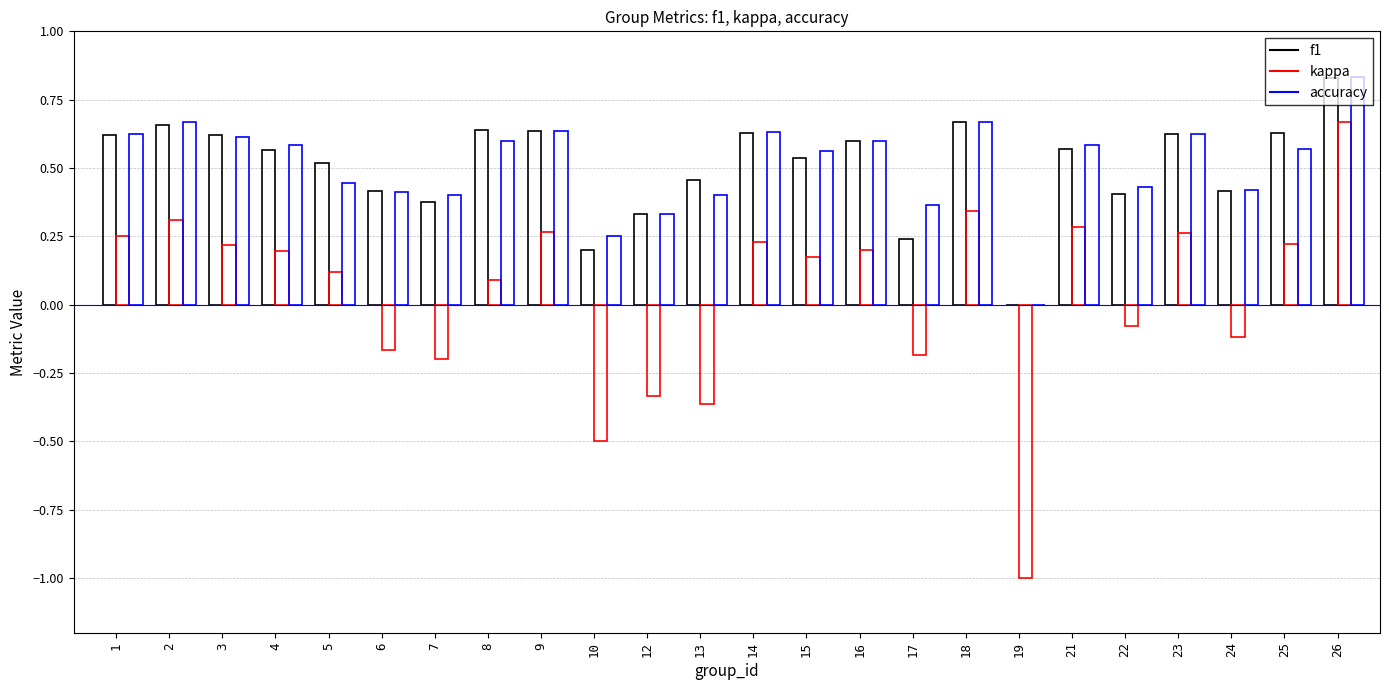

What is the minimum value shown in the chart?

-1.0